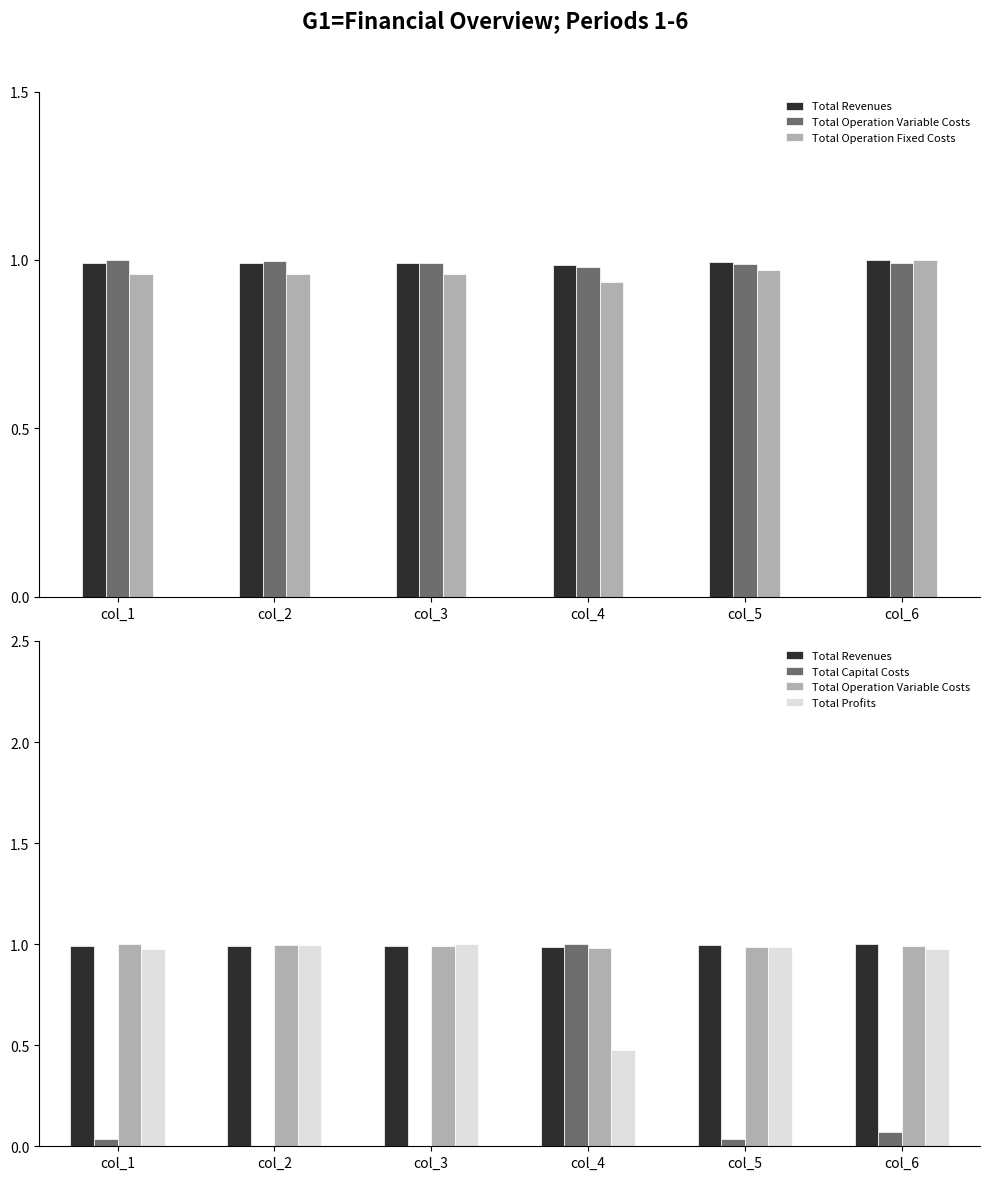

Which label corresponds to the smallest value in the chart?

col_2